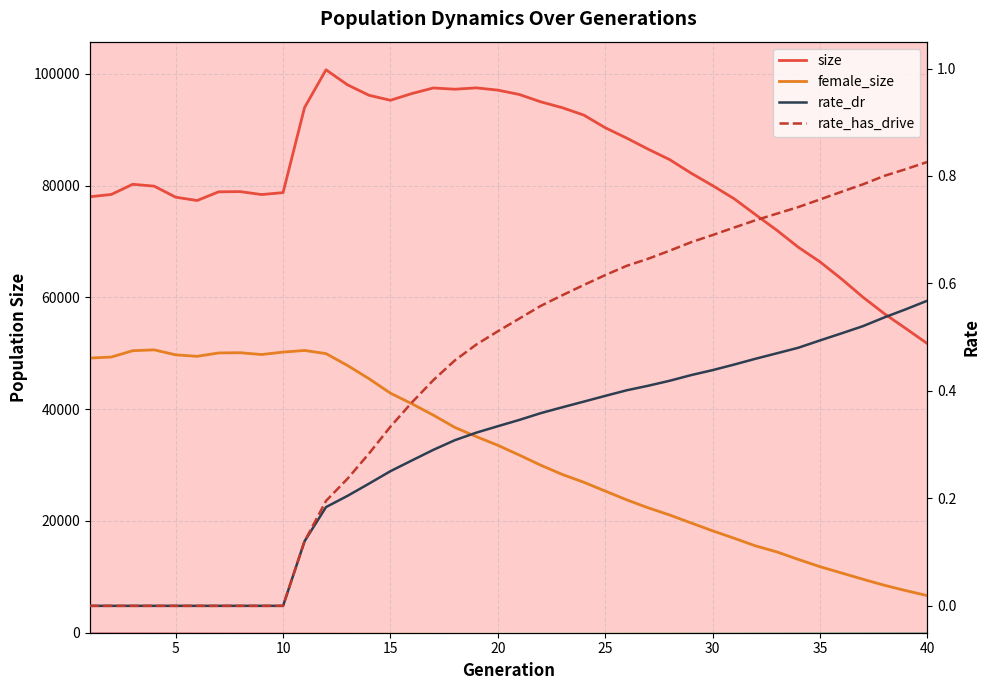

What is the value of the size point at the 13th from the left?

98054.0